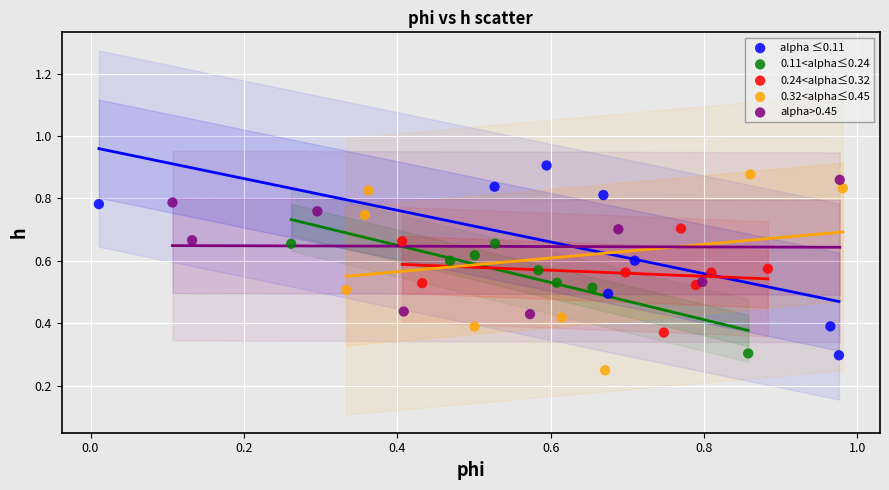

Which series contains the highest Y value?

alpha ≤0.11